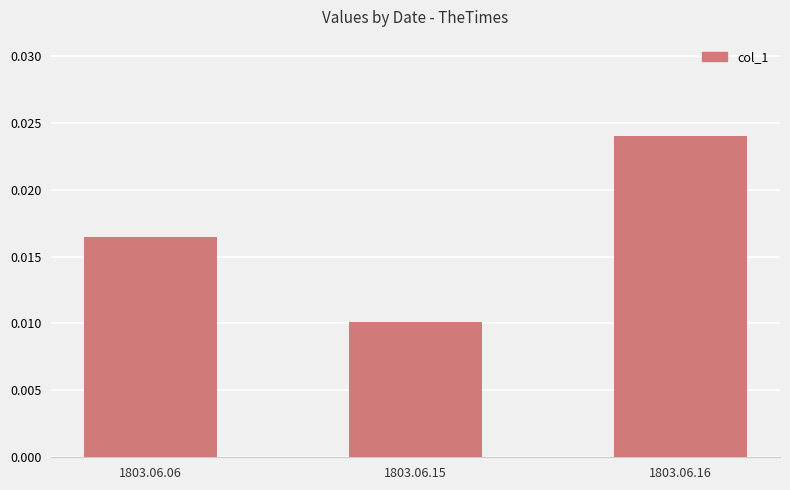

Are the bars horizontal?

No